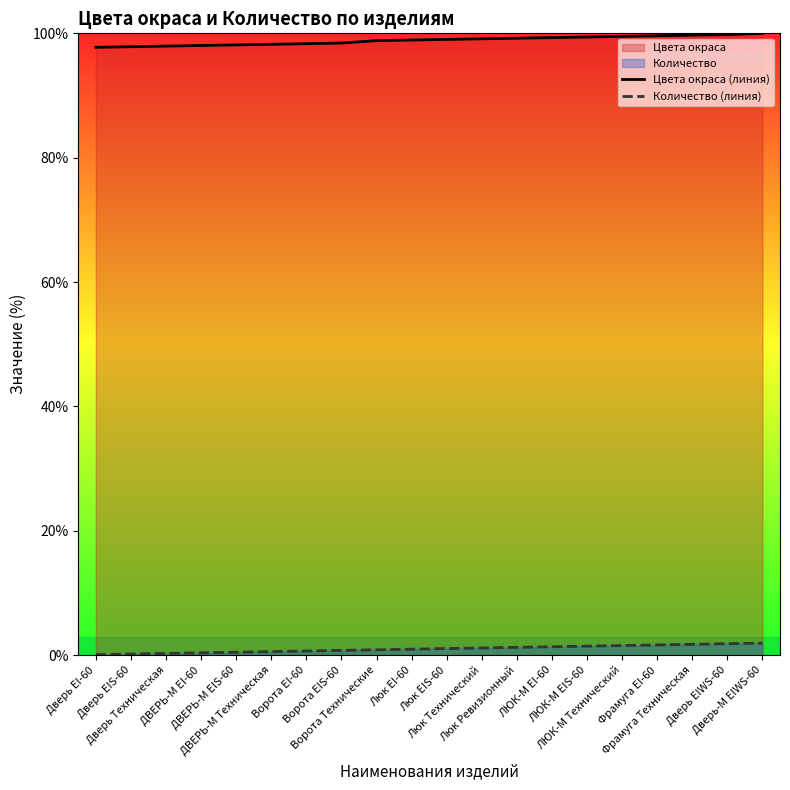

What is the minimum value for Цвета окраса (линия)?

97.8